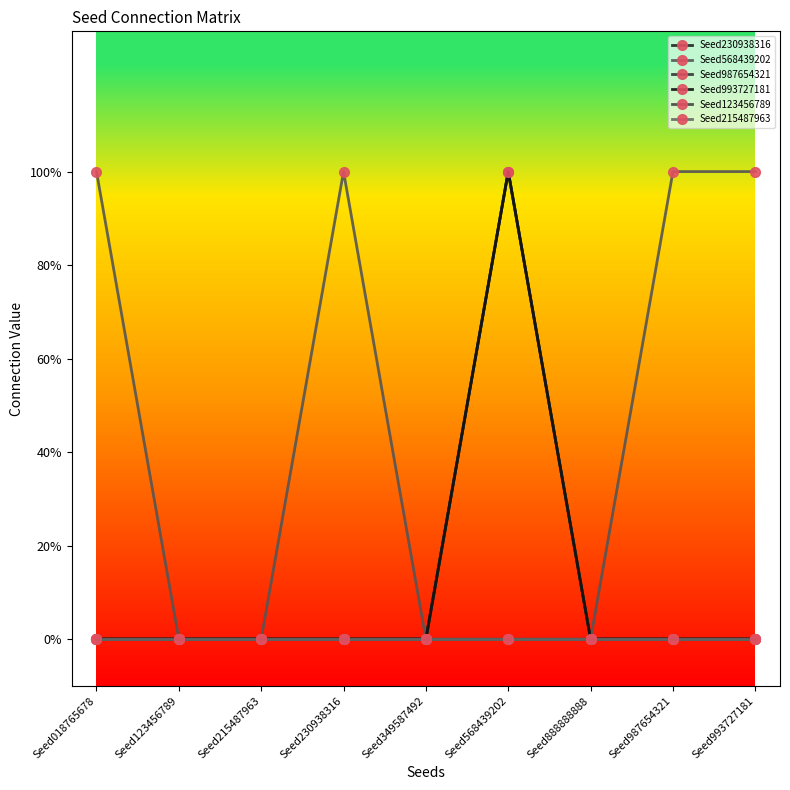

Does the chart have visible grid lines?

No